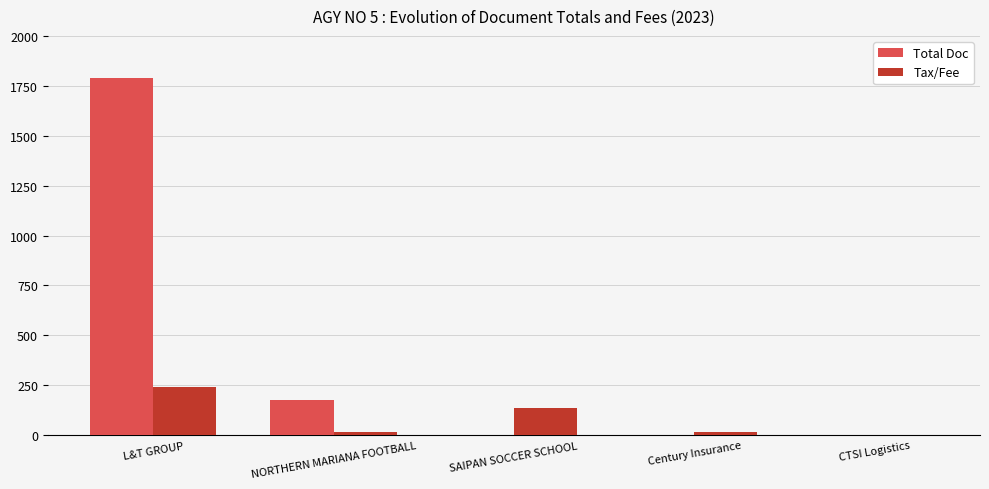

Where is Tax/Fee nearest to the value 120?

SAIPAN SOCCER SCHOOL